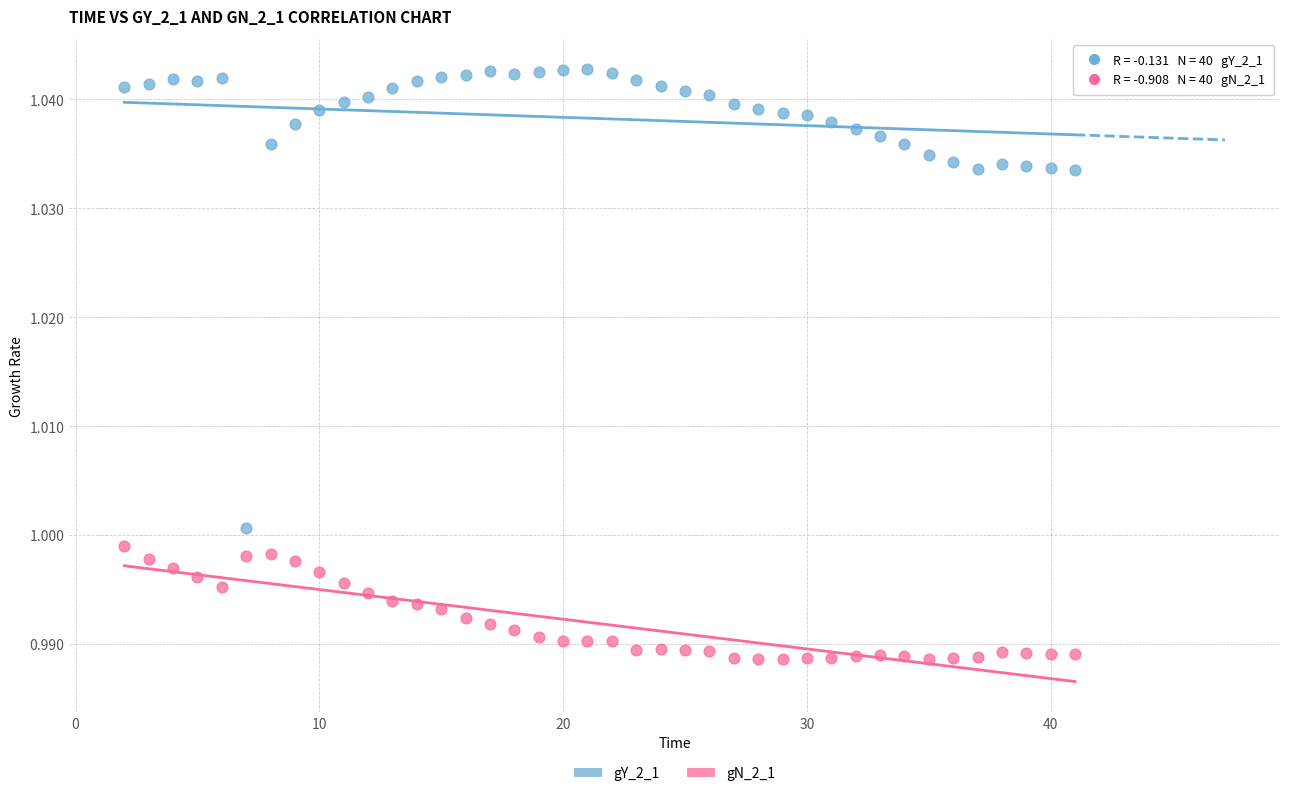

Across all data points, what is the range of X values (max minus min)?

39.0